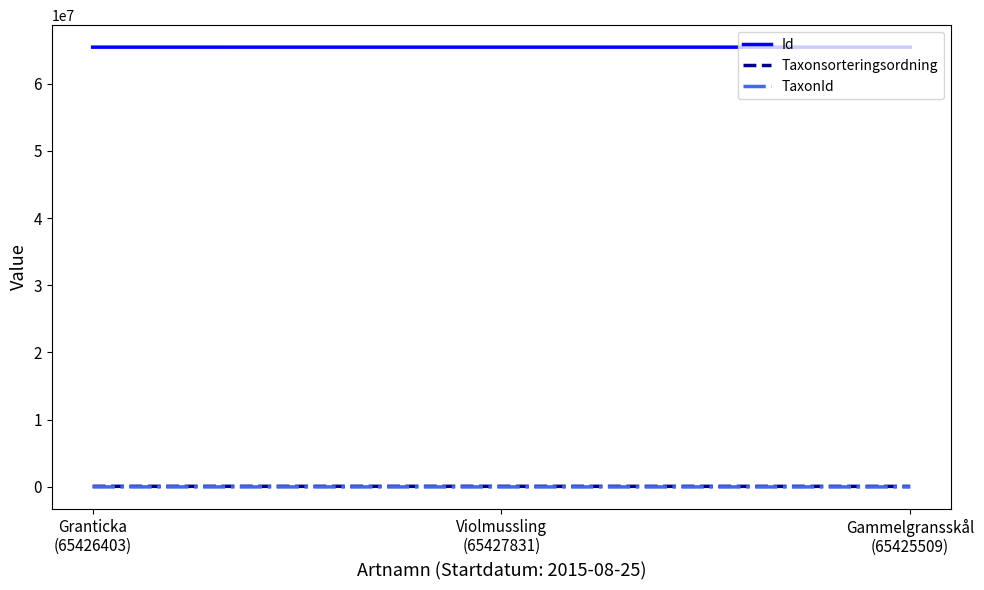

What is the minimum value shown in the chart?

1312